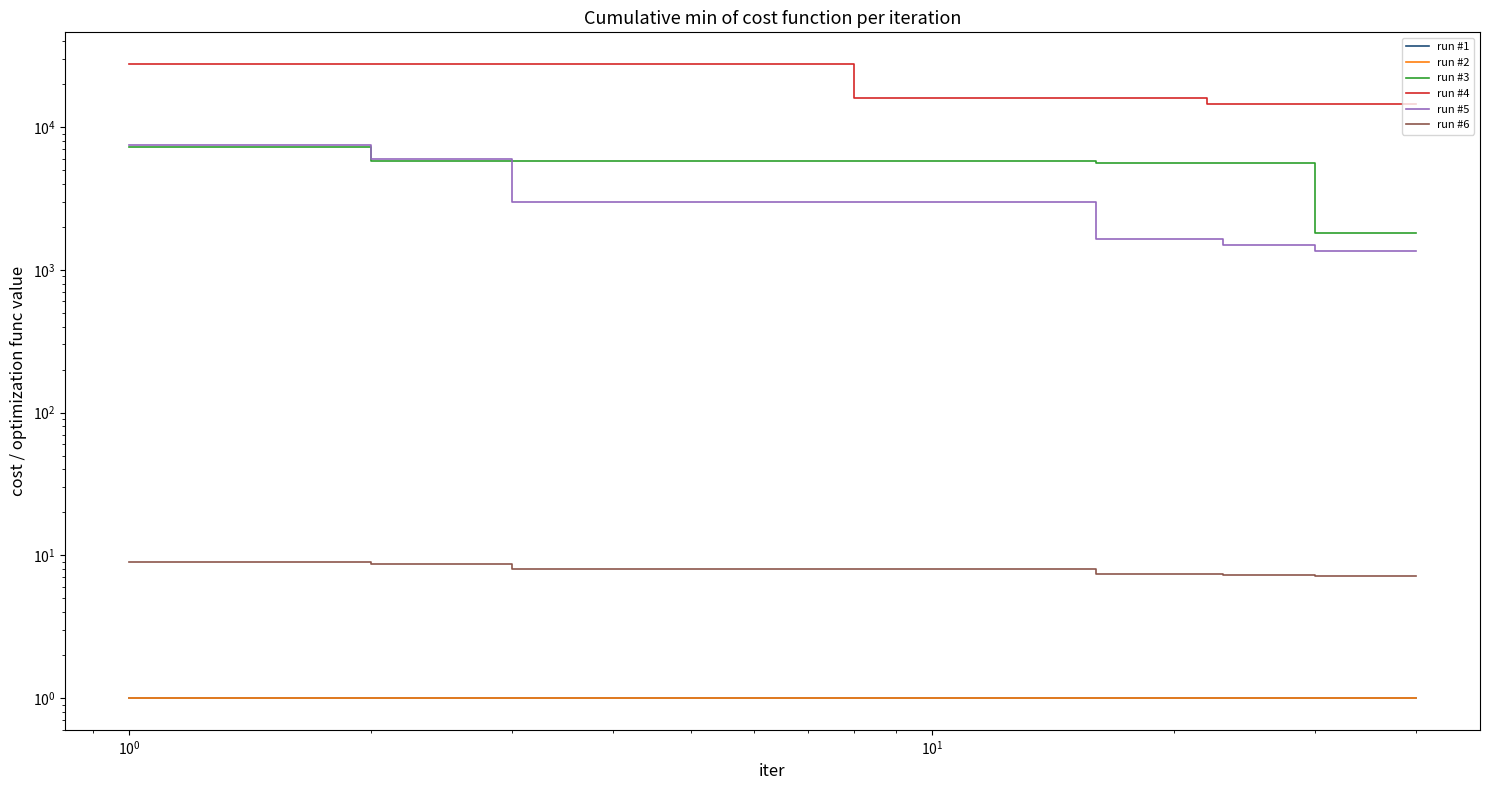

Which series has the largest range (max minus min)?

run #4